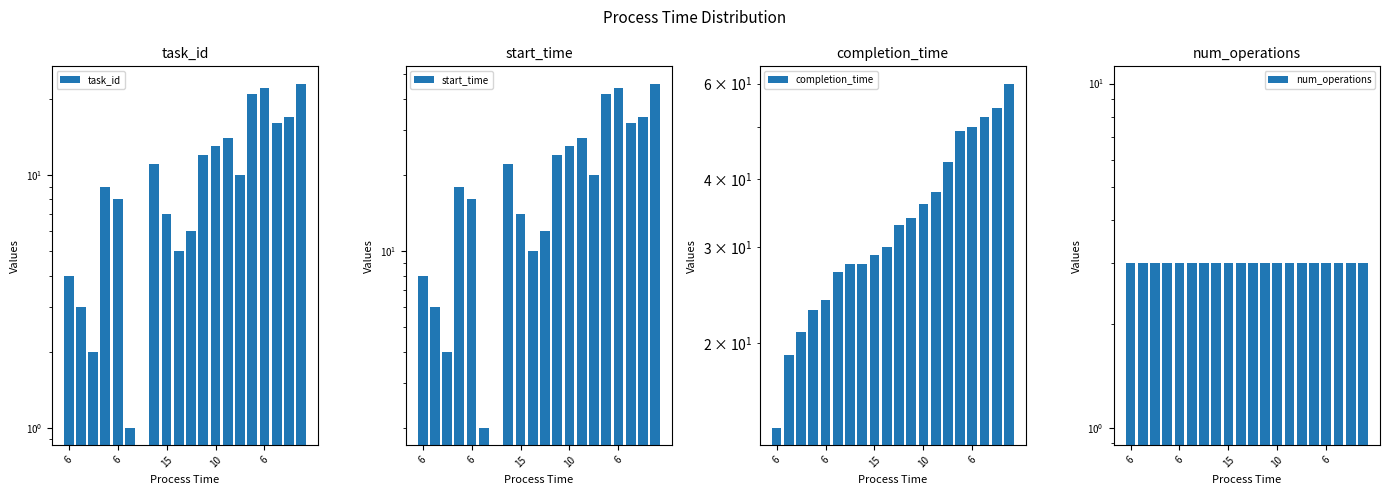

Reading left to right, extract all data points from this chart.

task_id: 4	3	2	9	8	1	0	11	7	5	6	12	13	14	10	21	22	16	17	23
start_time: 8	6	4	18	16	2	0	22	14	10	12	24	26	28	20	42	44	32	34	46
completion_time: 14	19	21	23	24	27	28	28	29	30	33	34	36	38	43	49	50	52	54	60
num_operations: 3	3	3	3	3	3	3	3	3	3	3	3	3	3	3	3	3	3	3	3